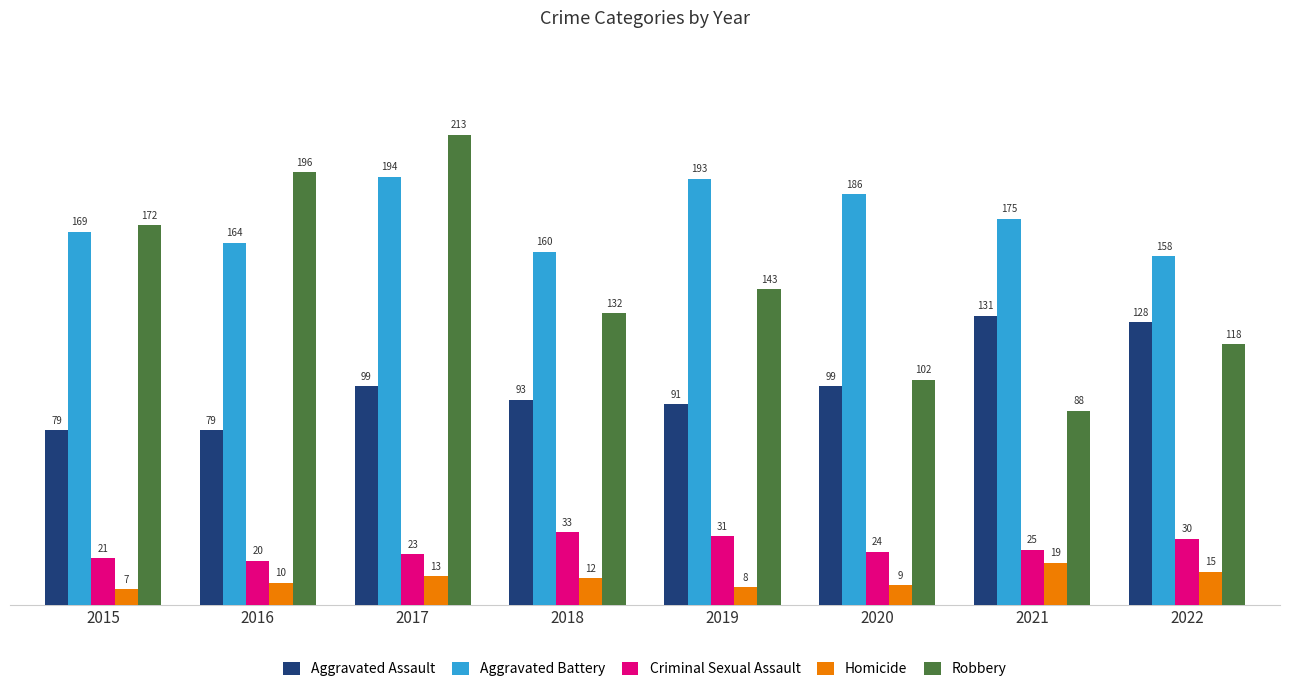

How many values in the Homicide series are below 12?

4